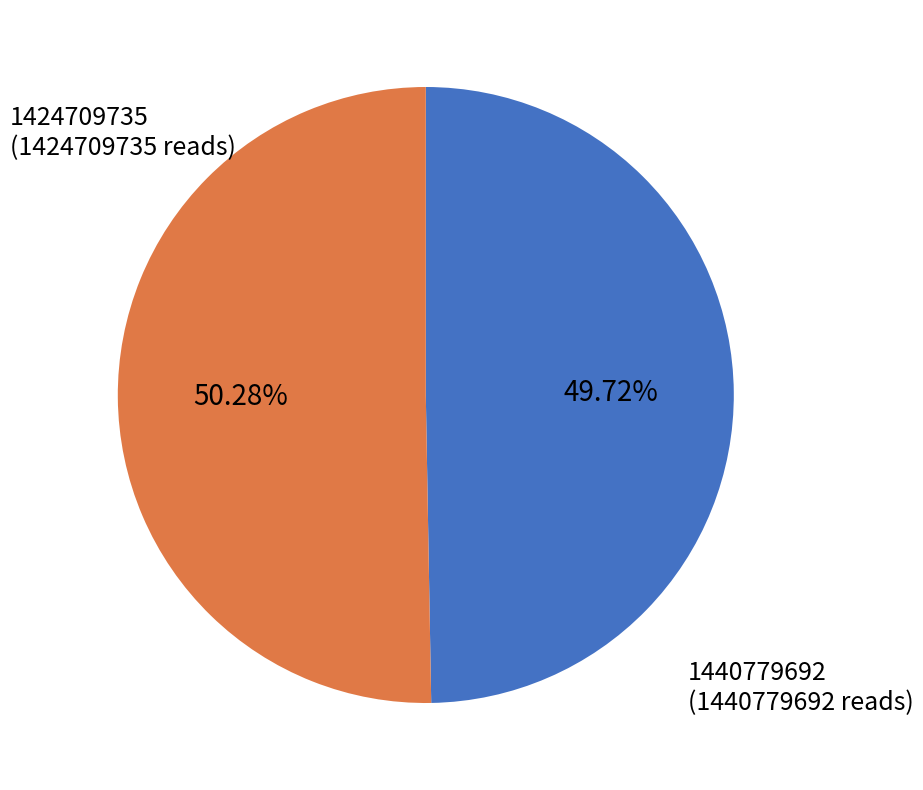

Is there any slice that represents more than half of the pie?

Yes